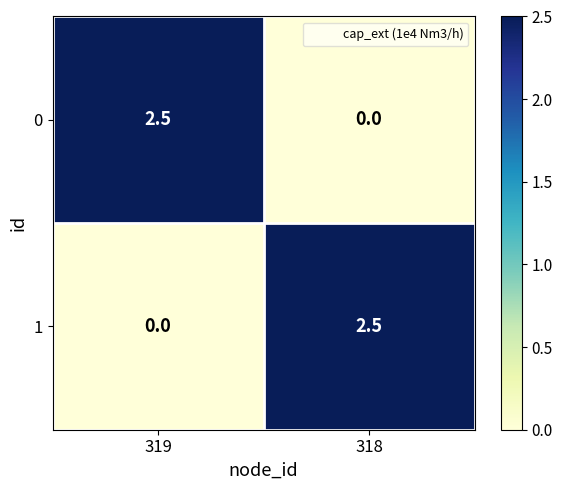

What is the spread (max minus min) of values at 319?

2.5